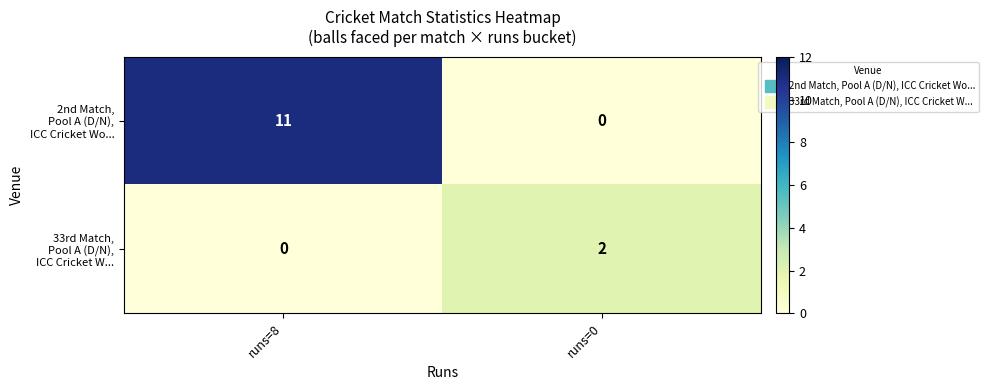

At which category is the sum across all series the highest?

runs=8